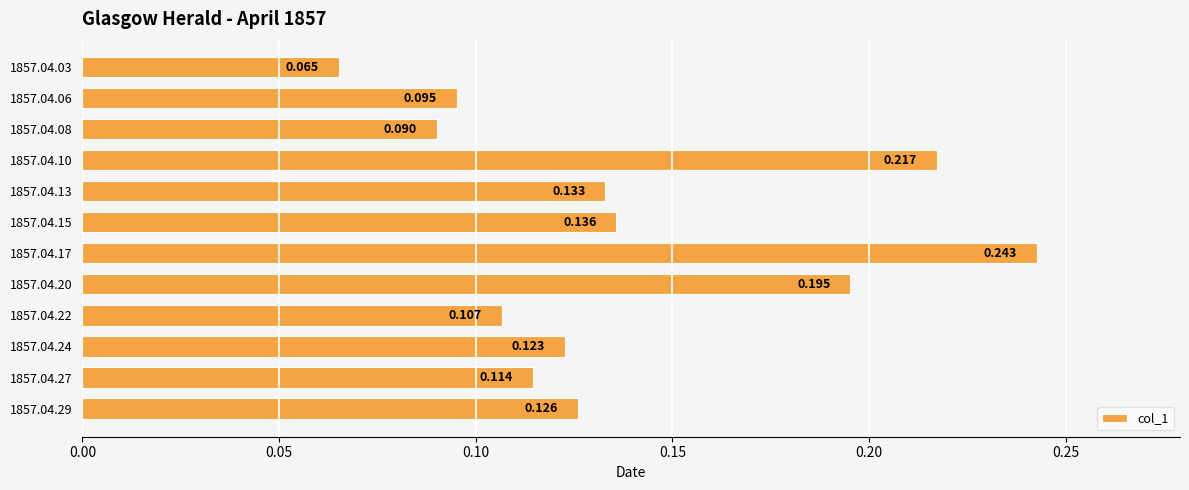

Count the number of categories in the chart.

12